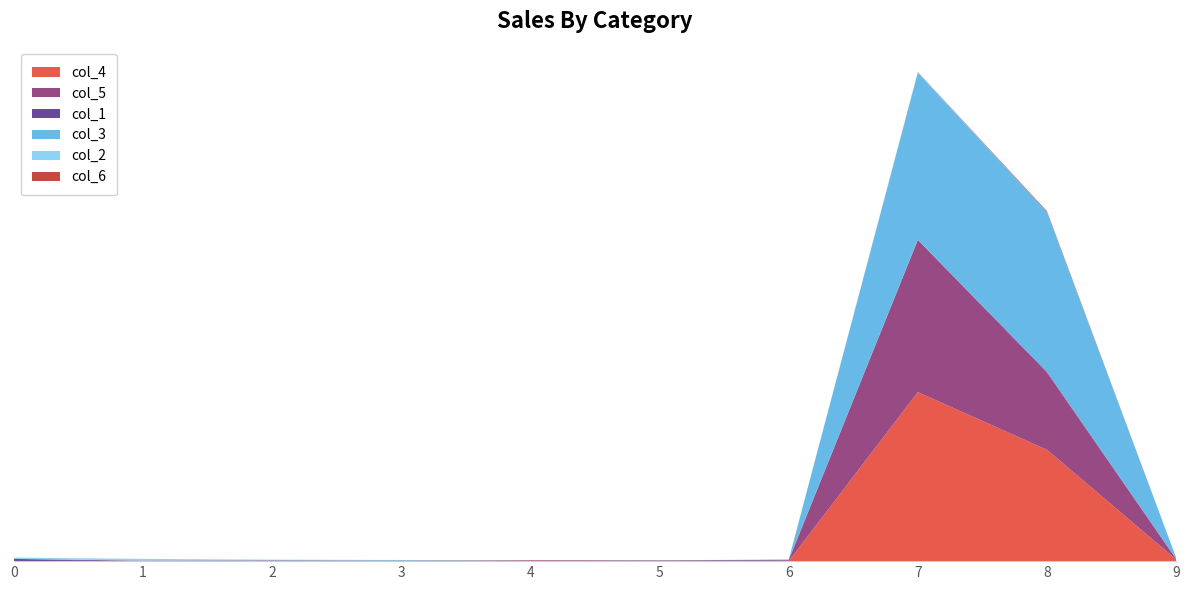

Reading right to left, transcribe all the data shown in this chart.

col_4: 9=36	8=2318	7=3519	6=0	5=5	4=4	3=8	2=1	1=0	0=0
col_5: 9=5	8=1608	7=3167	6=14	5=12	4=13	3=0	2=14	1=11	0=0
col_1: 9=11	8=18	7=4	6=16	5=0	4=0	3=1	2=0	1=0	0=46
col_3: 9=20	8=3324	7=3479	6=0	5=4	4=0	3=15	2=6	1=0	0=0
col_2: 9=0	8=0	7=12	6=0	5=0	4=0	3=0	2=10	1=36	0=24
col_6: 9=0	8=17	7=4	6=0	5=0	4=3	3=0	2=0	1=0	0=2